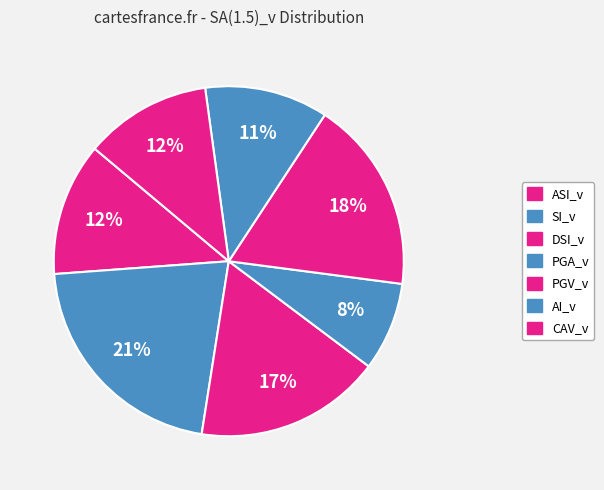

Rank the categories by value from lowest to highest.

PGA_v, AI_v, CAV_v, ASI_v, DSI_v, PGV_v, SI_v